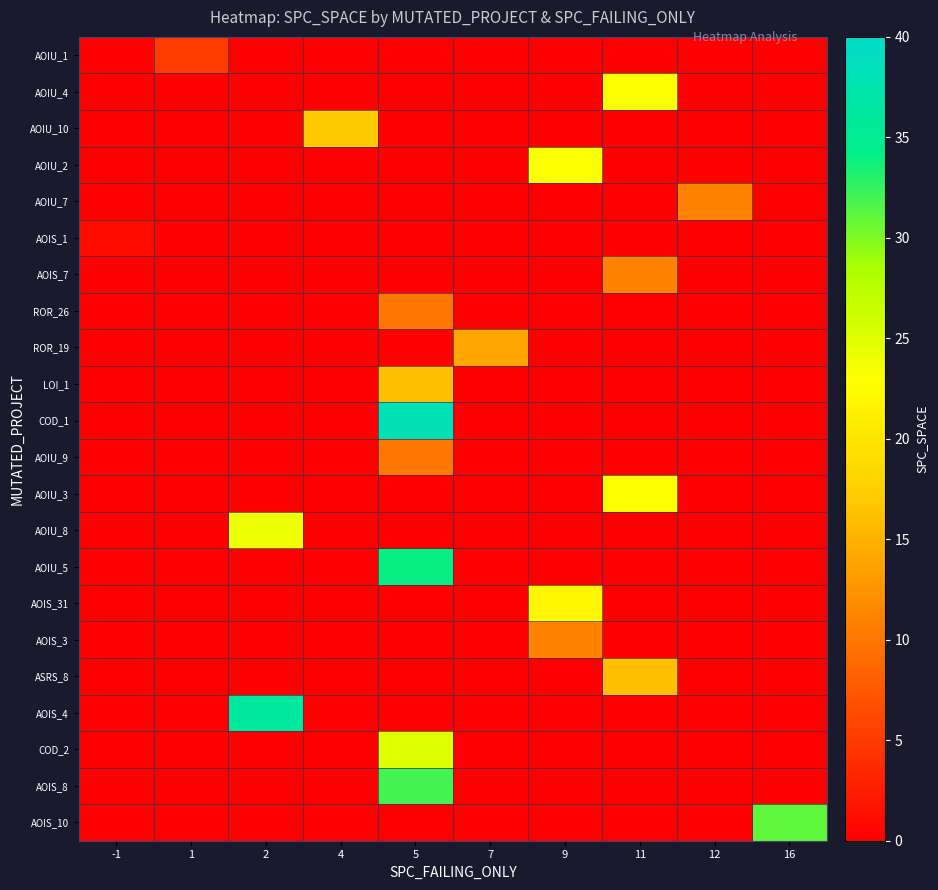

List the series in order of their peak value, lowest first.

AOIS_1, AOIU_1, ROR_26, AOIU_9, AOIU_7, AOIS_7, AOIS_3, ROR_19, LOI_1, ASRS_8, AOIU_10, AOIS_31, AOIU_4, AOIU_2, AOIU_3, AOIU_8, COD_2, AOIS_10, AOIS_8, AOIU_5, AOIS_4, COD_1